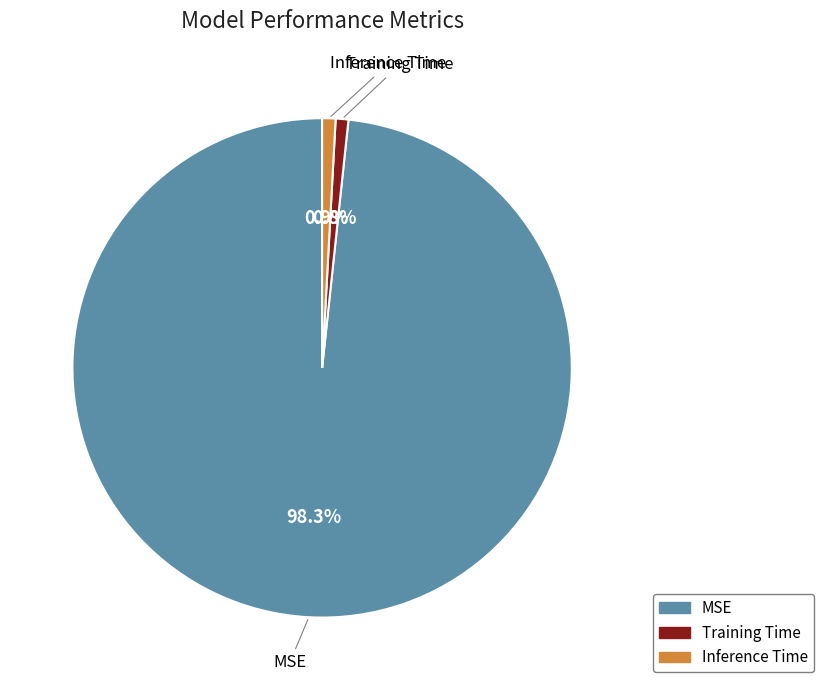

Is MSE the majority of the pie?

Yes